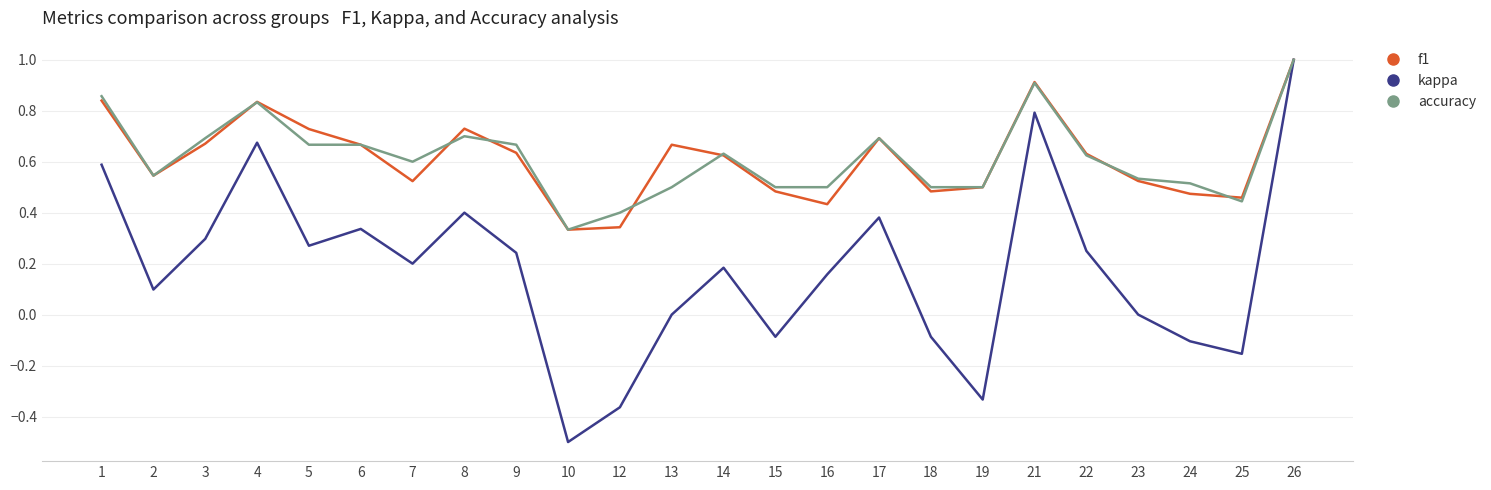

Is it true that accuracy equals 0.5 at 15?

True